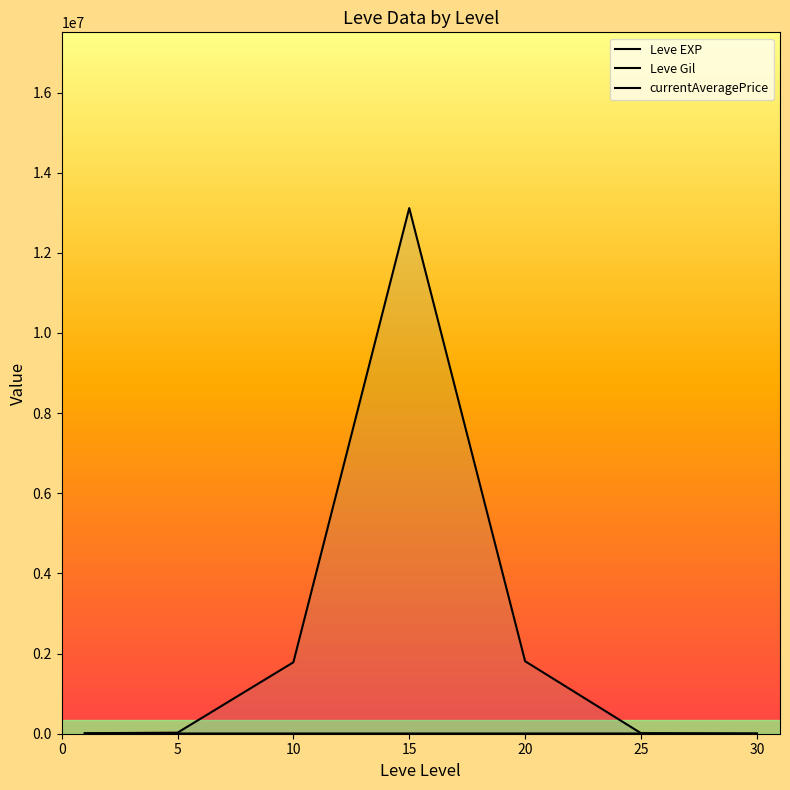

What is the average value of the Leve Gil series?

223.5